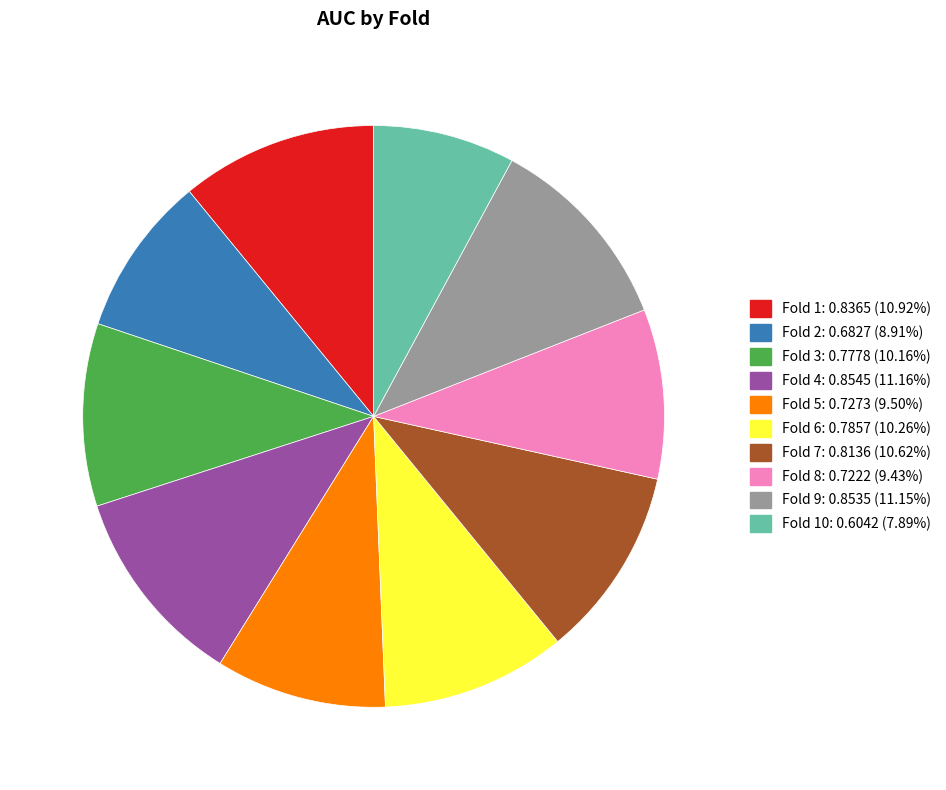

Combined, do Fold 4: 0.8545 (11.16%) and Fold 5: 0.7273 (9.50%) account for over 50%?

No